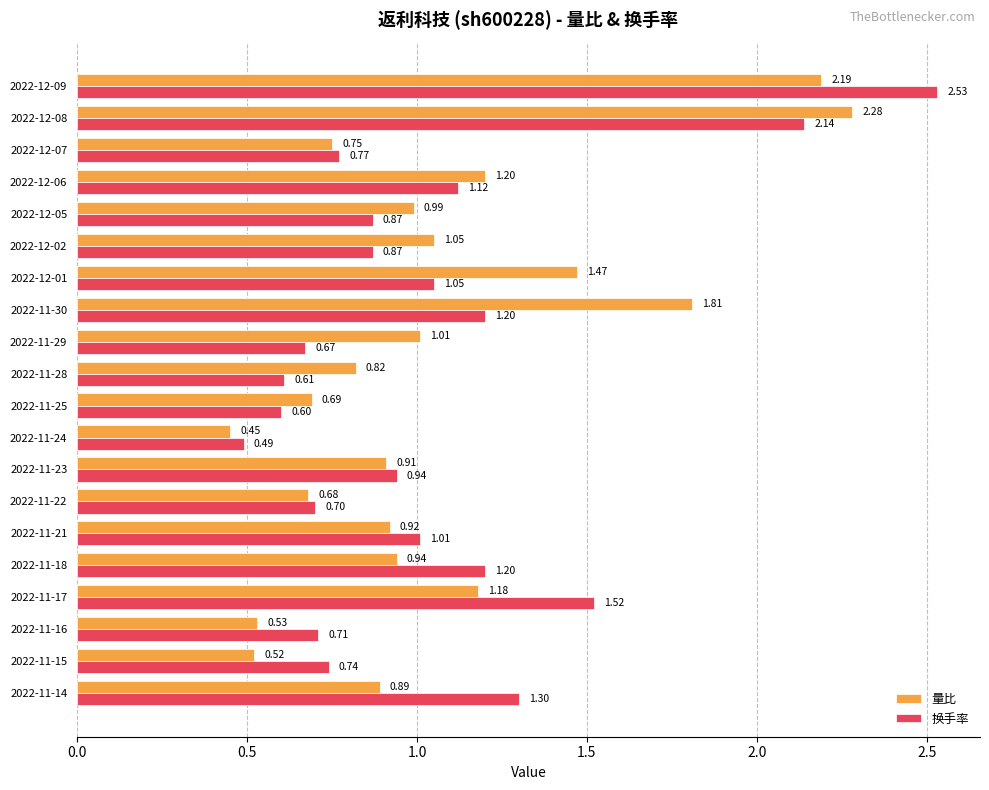

At which category does the chart reach its minimum across all series?

2022-11-24